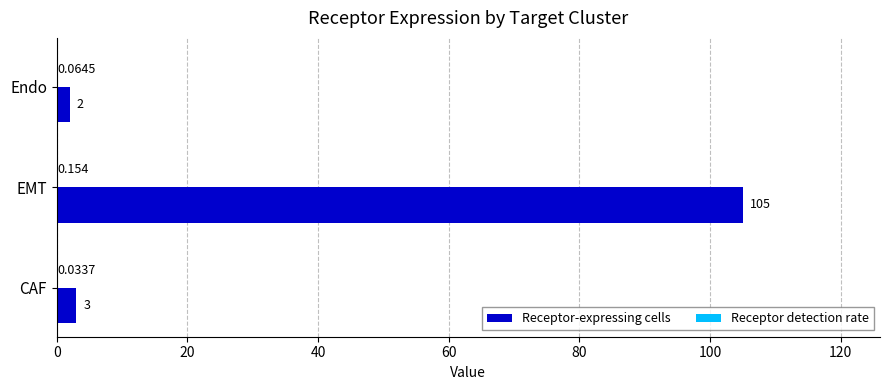

What is the sum of all Receptor-expressing cells values?

110.0